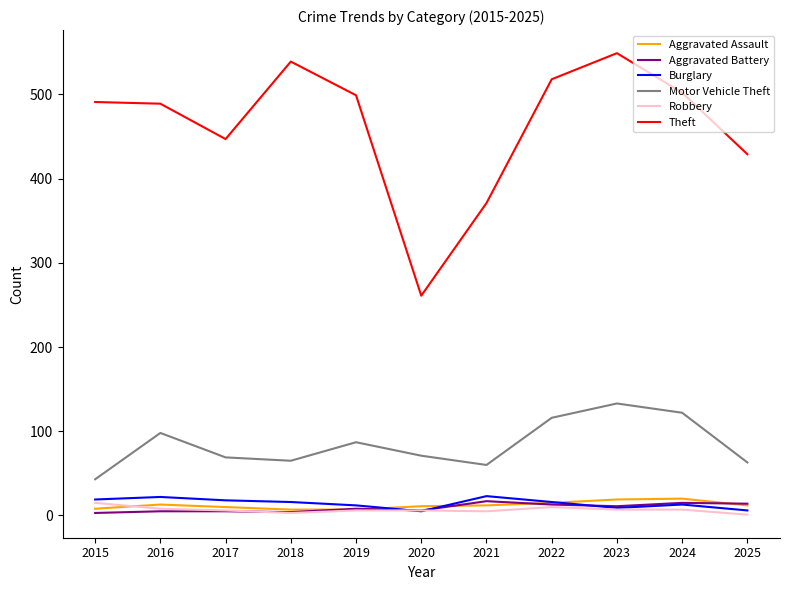

Which series has the largest range (max minus min)?

Theft